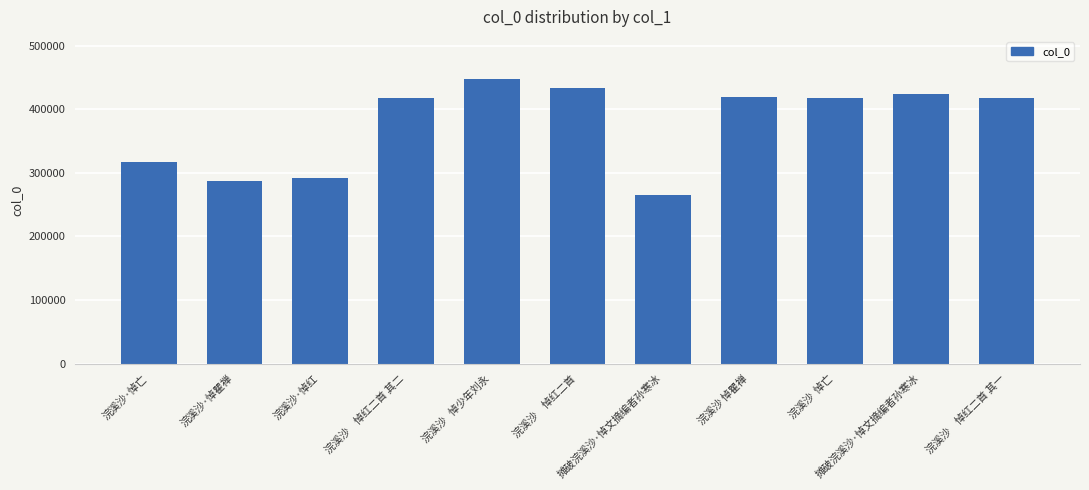

Between 浣溪沙  悼亡 and 浣溪沙　悼红二首 其一, which is larger?

浣溪沙　悼红二首 其一